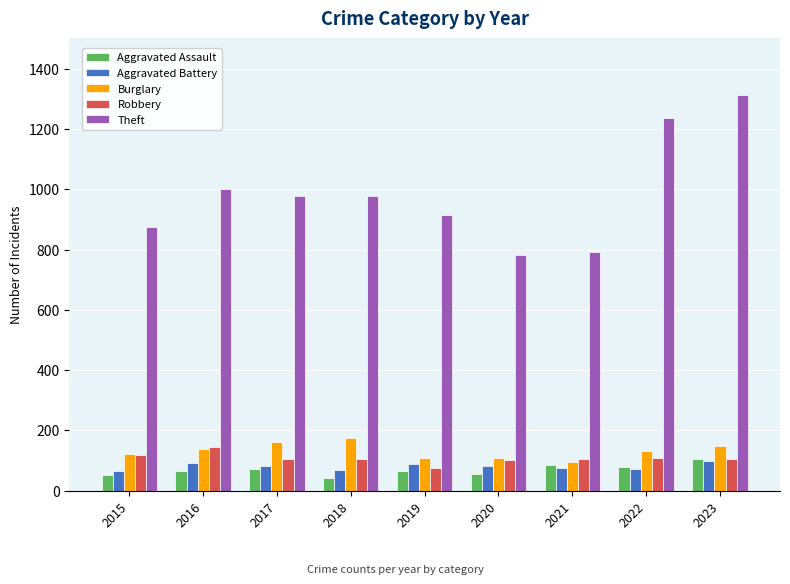

What is the spread (max minus min) of values at 2015?

820